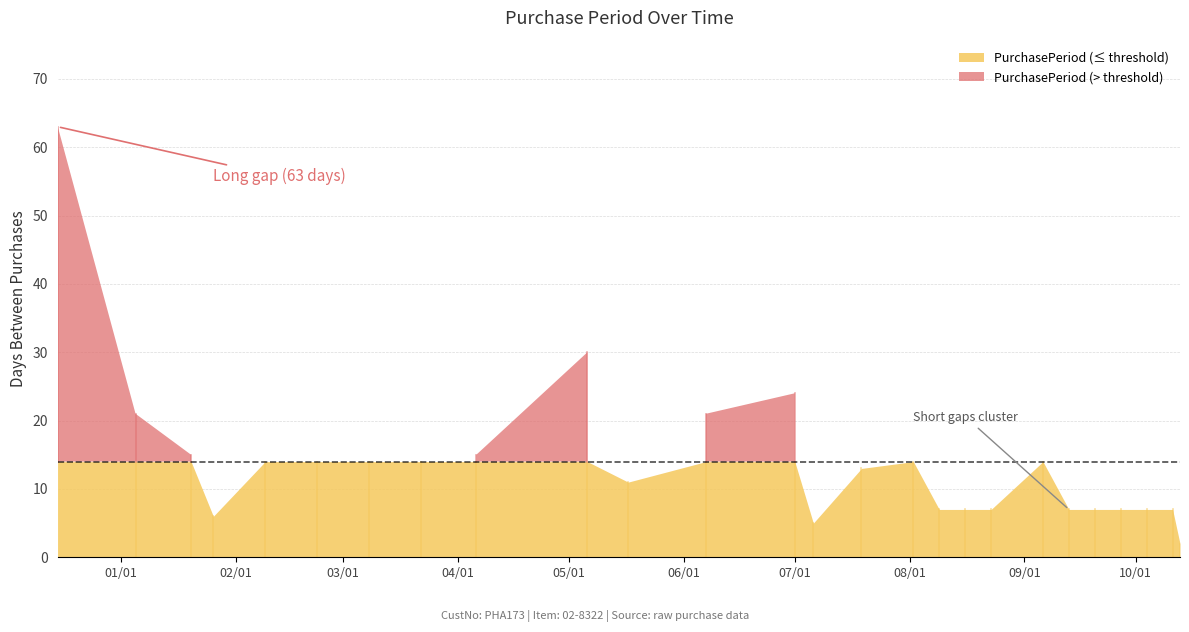

Where is the first local minimum?

2016-01-26